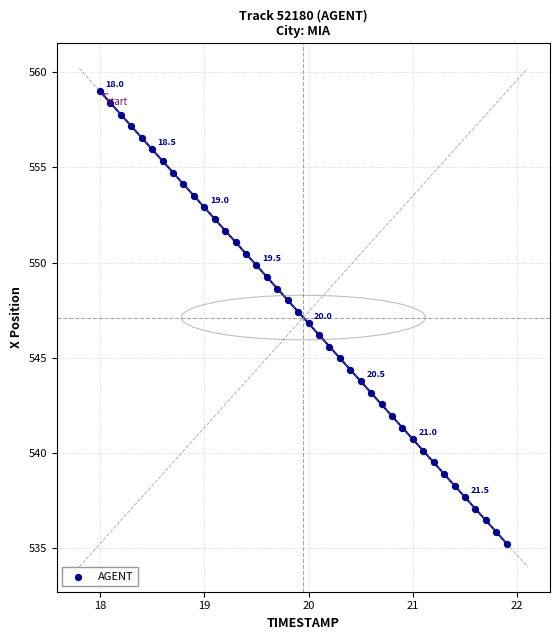

What is the range of Y values (max minus min)?

23.8